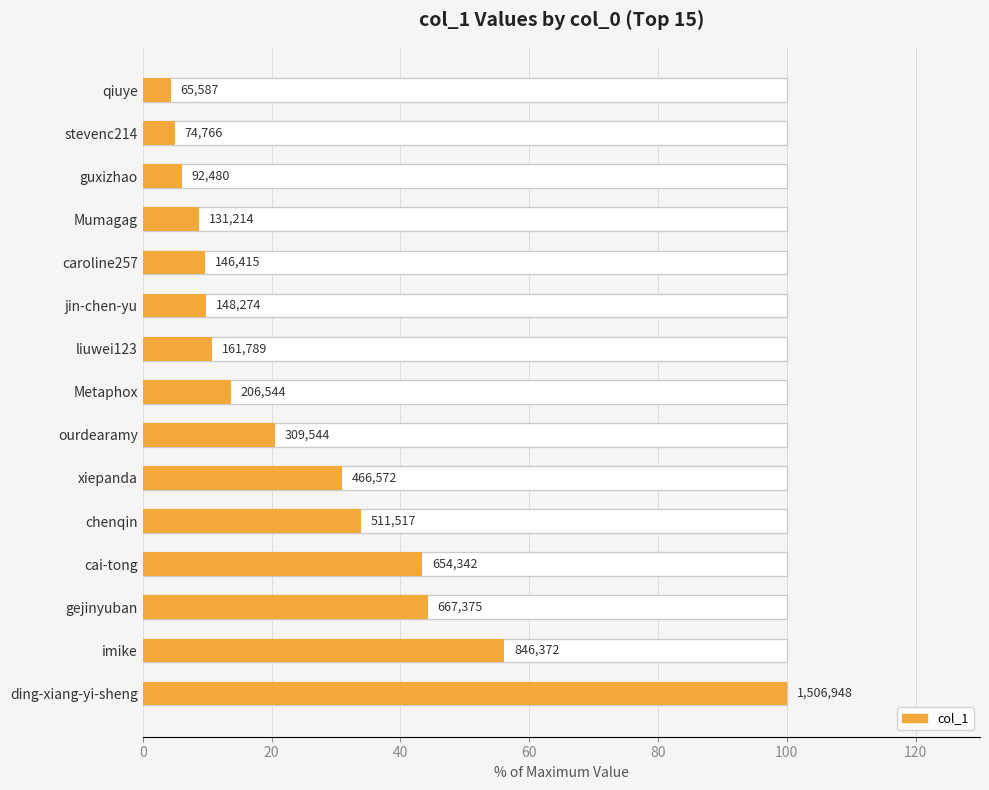

Are the bars grouped side by side (vs. stacked)?

No